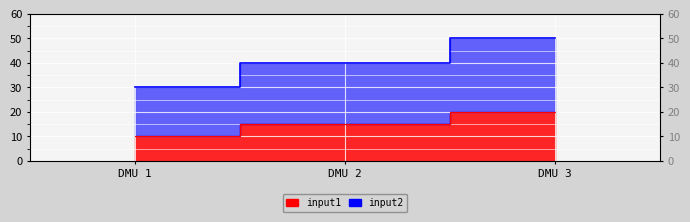

How many series are shown in this chart?

2